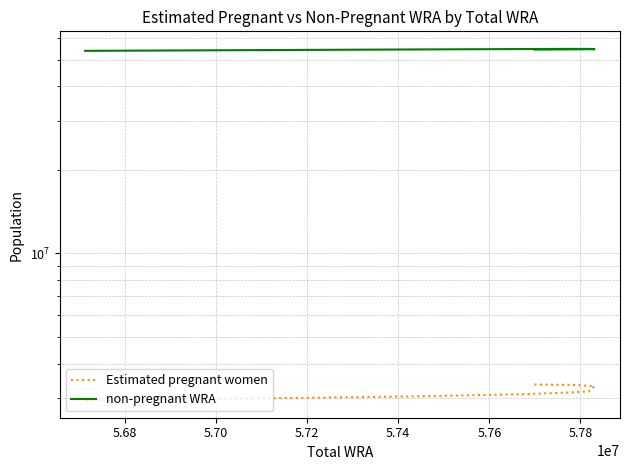

True or false: non-pregnant WRA has a value of 37323325.6 at 5.66.

False